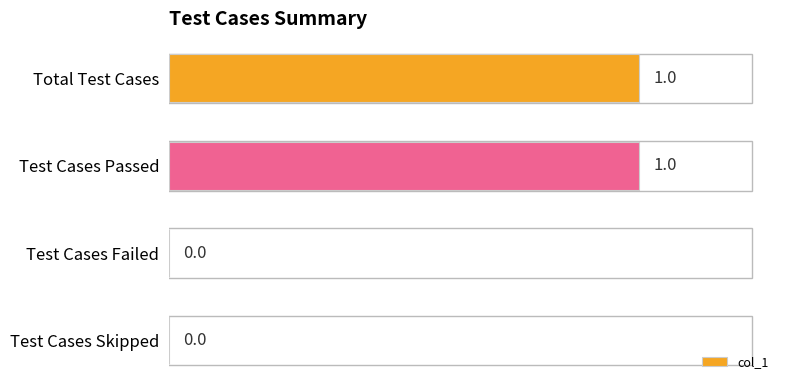

True or false: the data shows -1 at Test Cases Skipped.

False